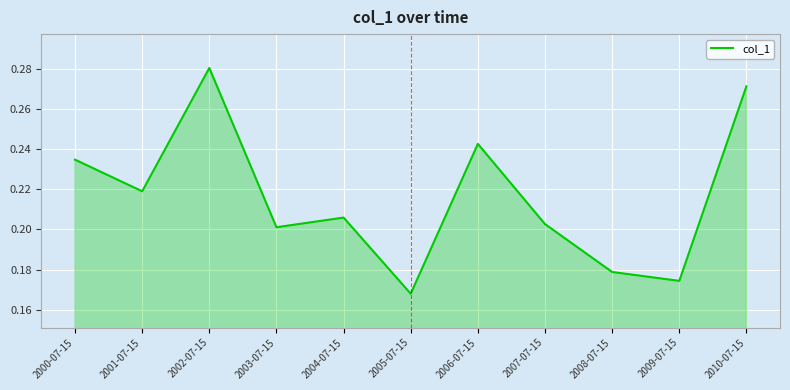

Which label corresponds to the smallest value in the chart?

2005-07-15